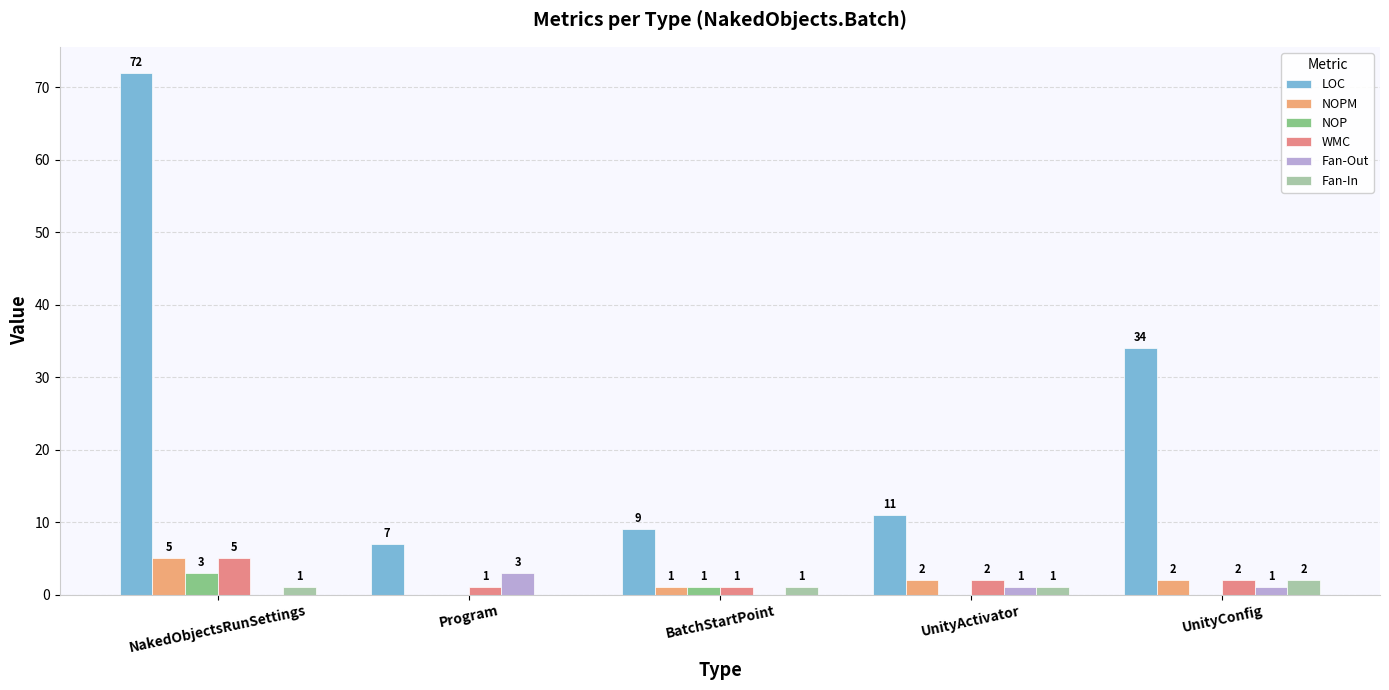

How many Fan-Out values are between 0 and 1?

4